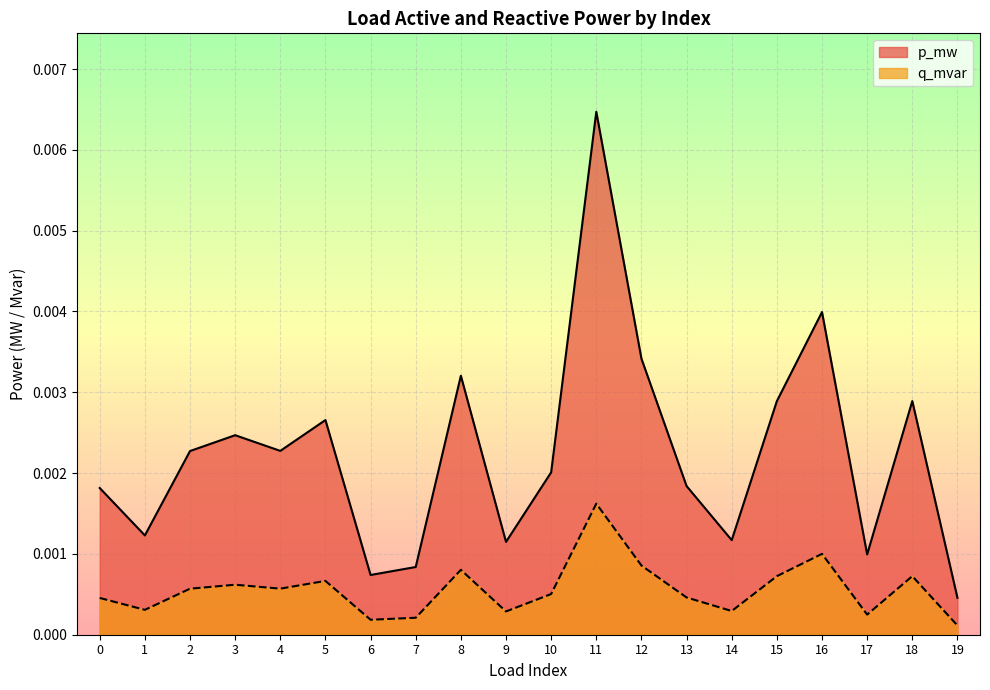

True or false: q_mvar has a value of 0.0 at 11.

False